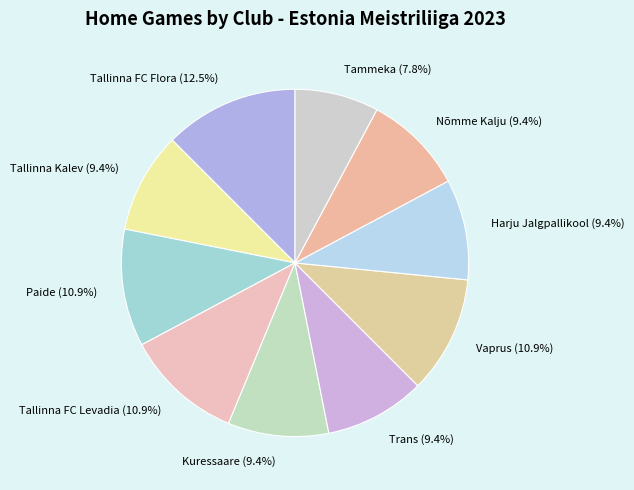

To the nearest percent, what percentage of the pie is Kuressaare?

9%